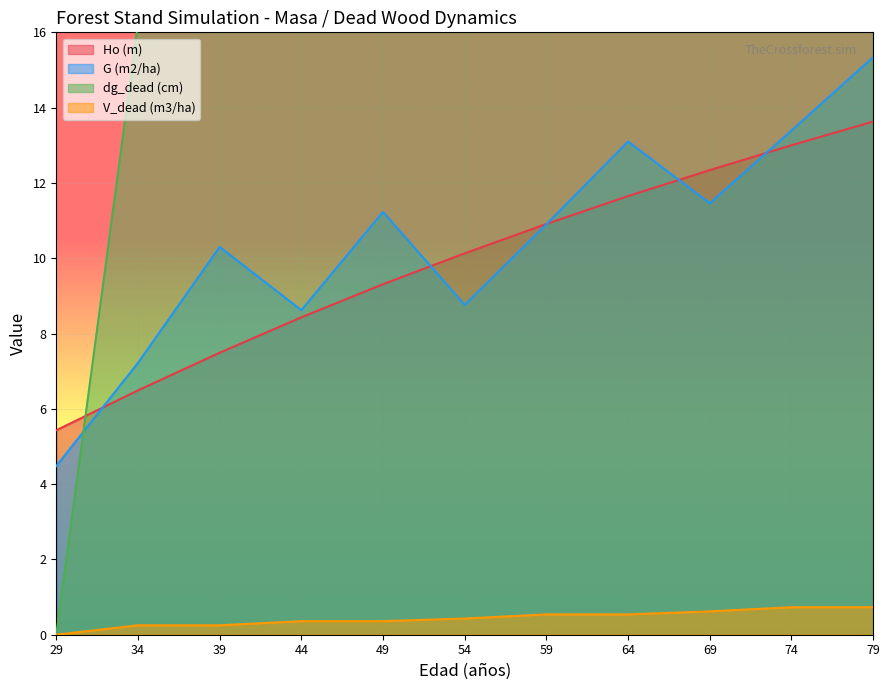

True or false: G (m2/ha) has more than 1 points higher than both neighbors.

True